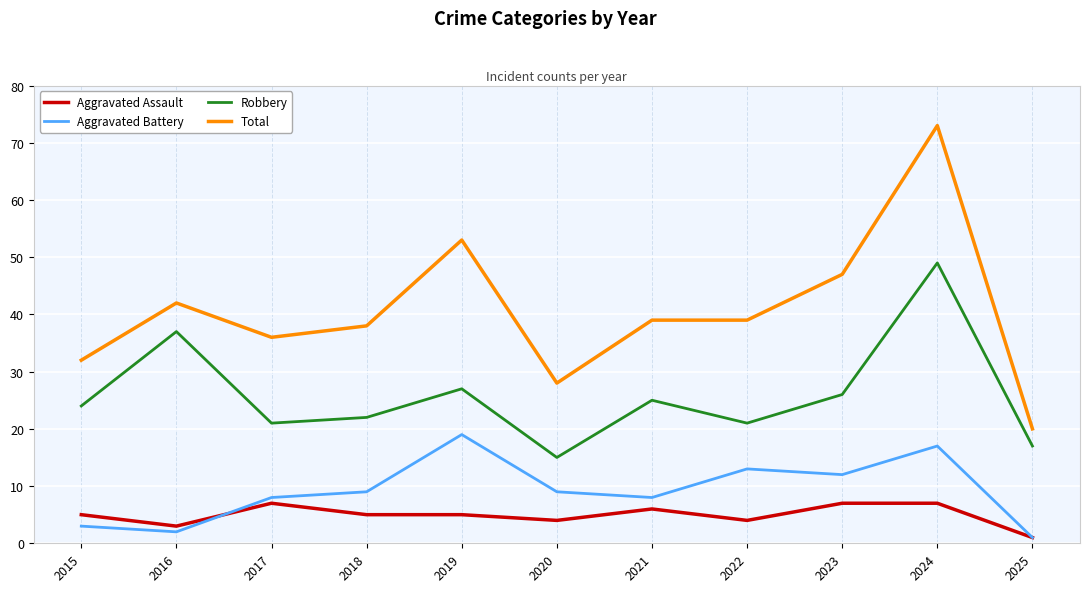

Where is Total nearest to the value 46?

2023